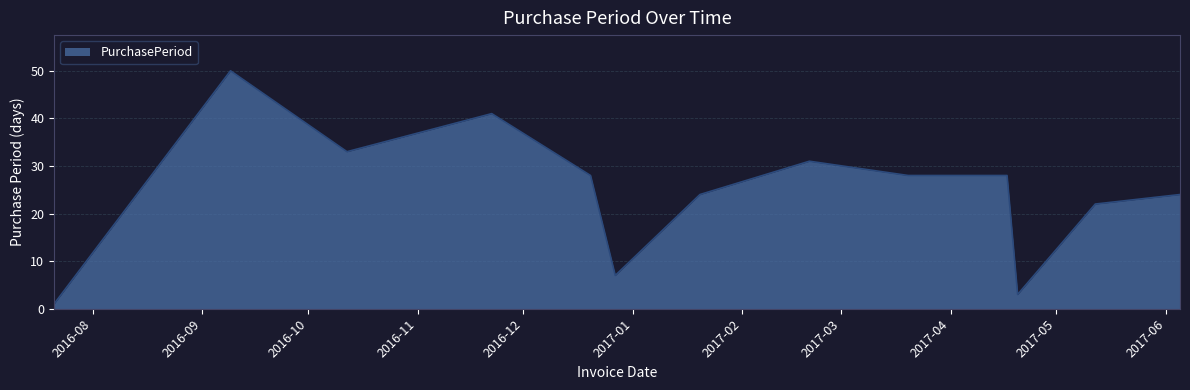

What is the difference between the maximum and minimum values?

49